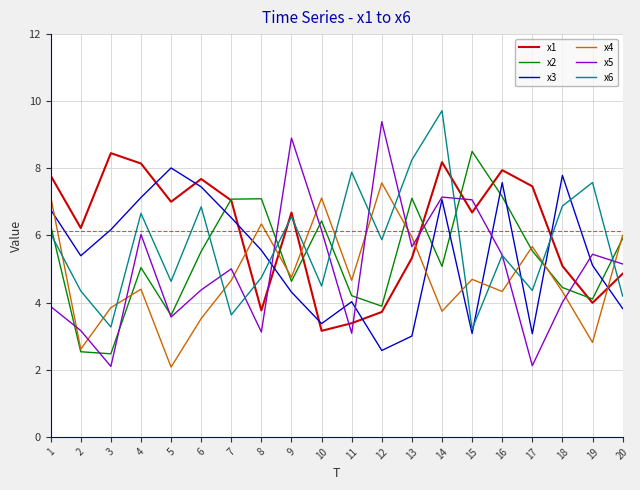

Between which two adjacent categories do x1 and x6 first intersect?

7 and 8